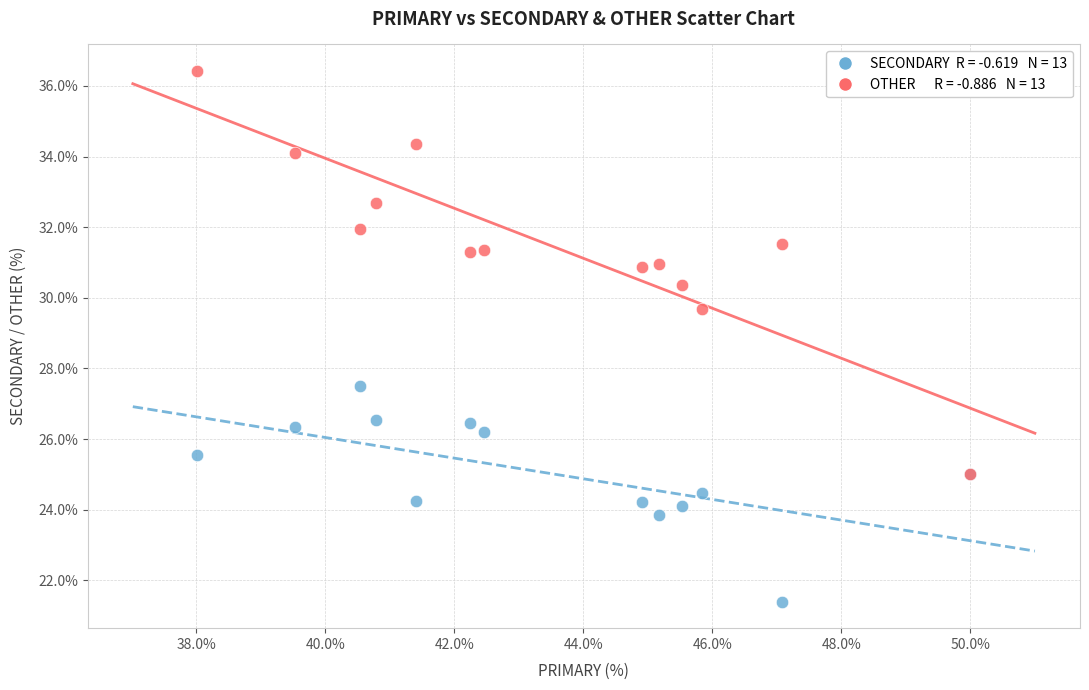

Across all series, what Y value is closest to 28?

27.5